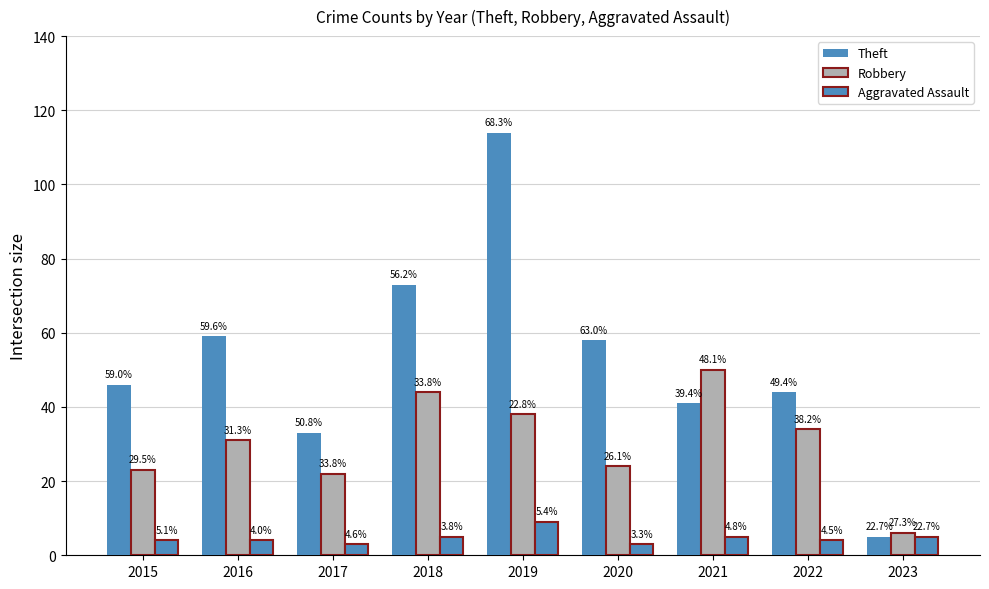

Is the value of Theft at 2017 greater than the value of Aggravated Assault at 2019?

Yes